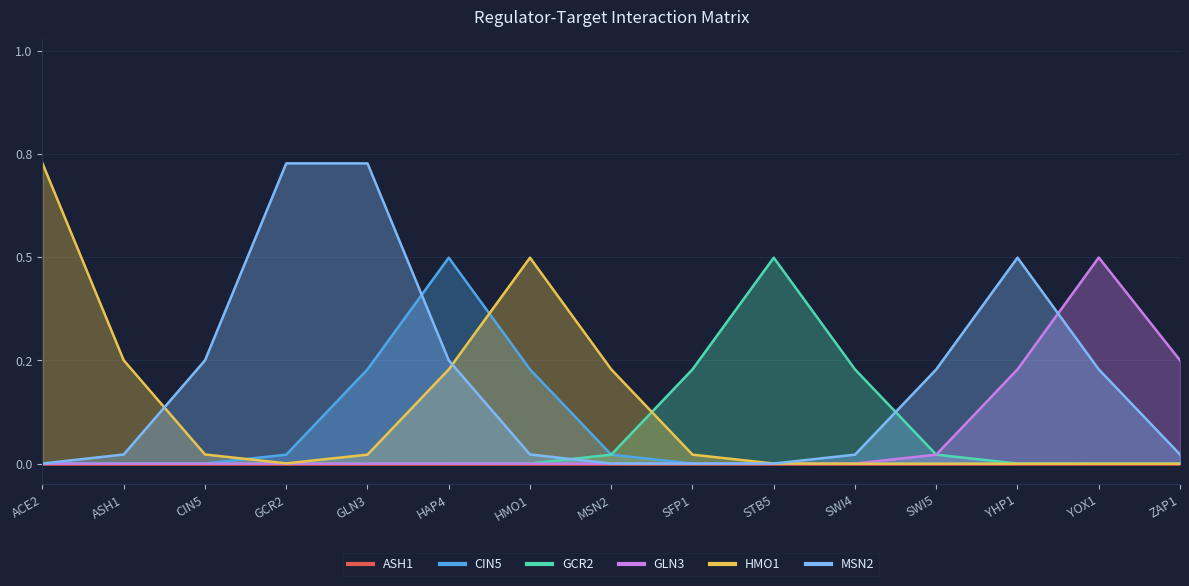

Rank the categories by GLN3 value from lowest to highest.

ACE2, ASH1, CIN5, GCR2, GLN3, HAP4, HMO1, MSN2, SFP1, STB5, SWI4, SWI5, YHP1, ZAP1, YOX1